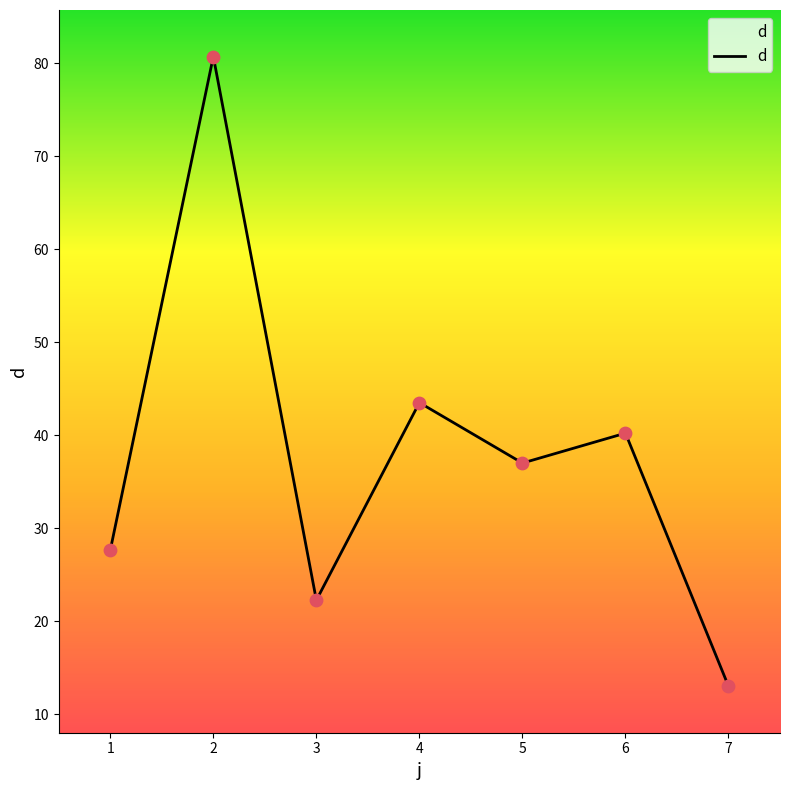

Approximately how many times larger is the value at 2 compared to 1?

2.9